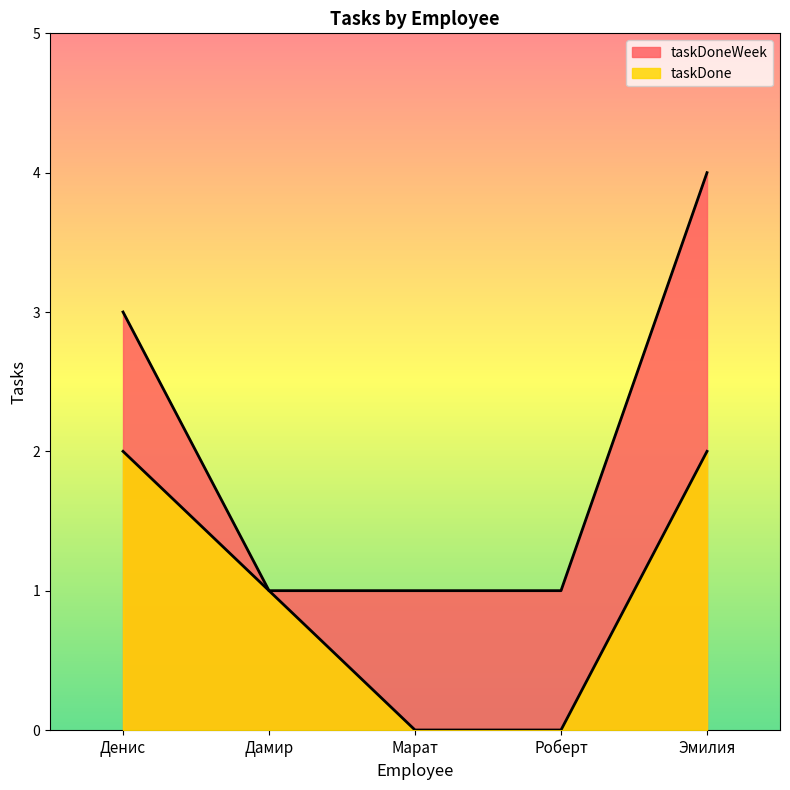

Which category has the lowest value in the taskDone series?

Марат